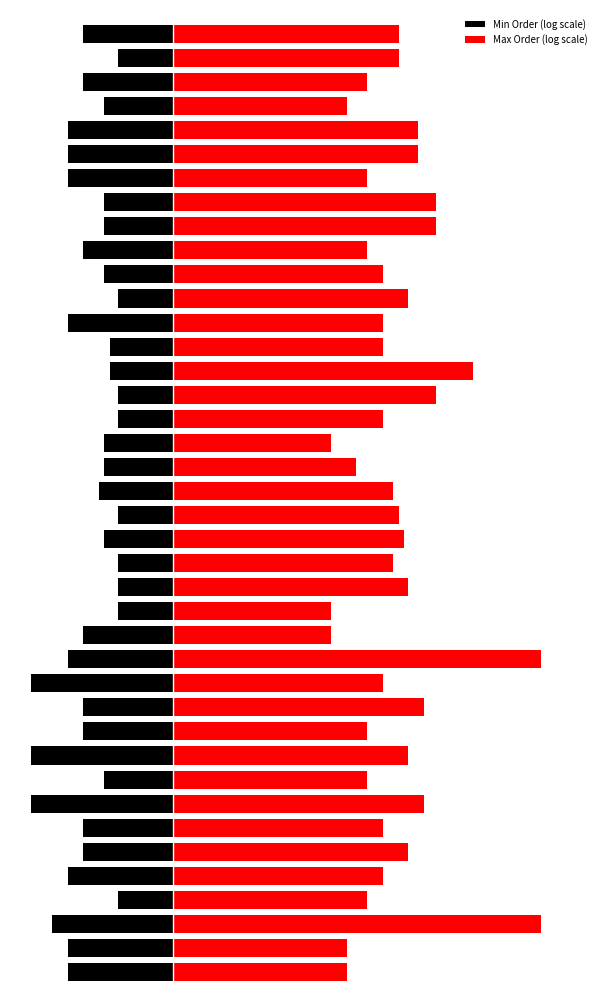

List the series in order of their peak value, lowest first.

Min Order (log scale), Max Order (log scale)